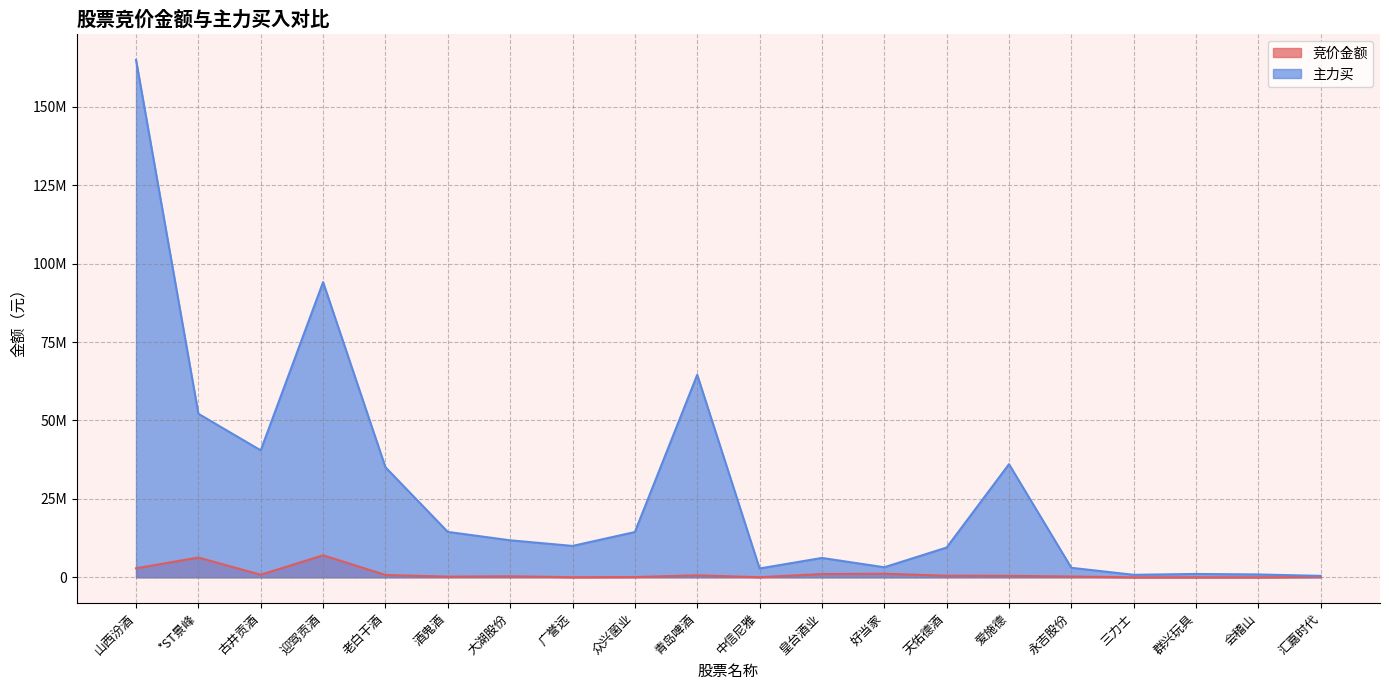

Where is the first local minimum for 主力买?

古井贡酒